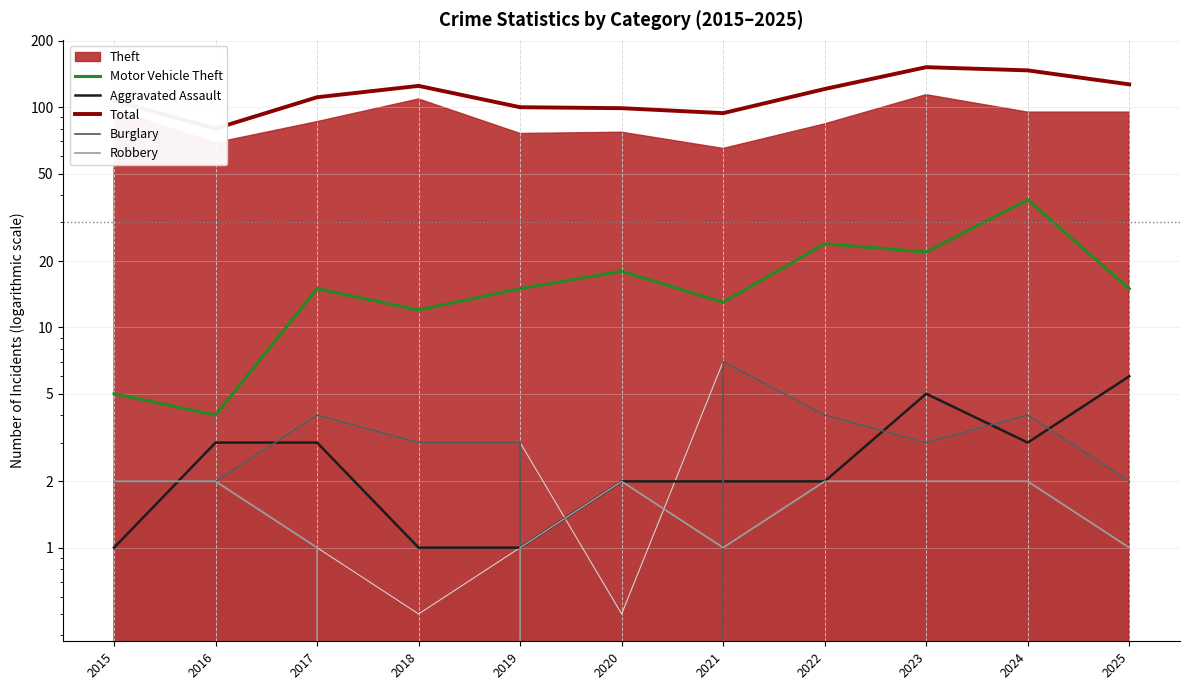

Is the value of Burglary at 2023 greater than the value of Motor Vehicle Theft at 2022?

No